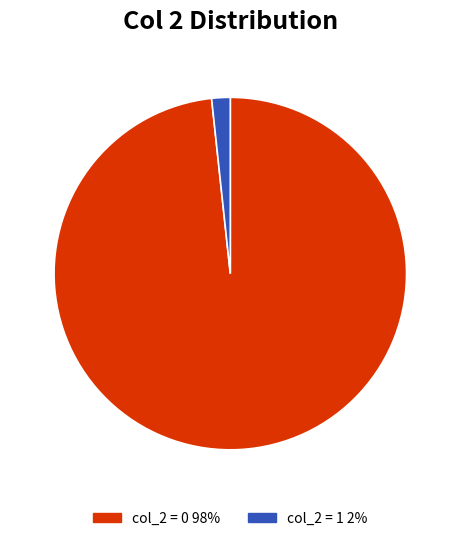

Is there any slice that represents more than half of the pie?

Yes